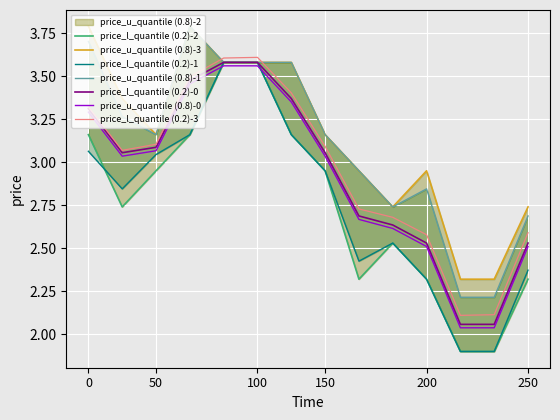

True or false: price_u_quantile (0.8)-0 has a value of 2.5 at 250.

True